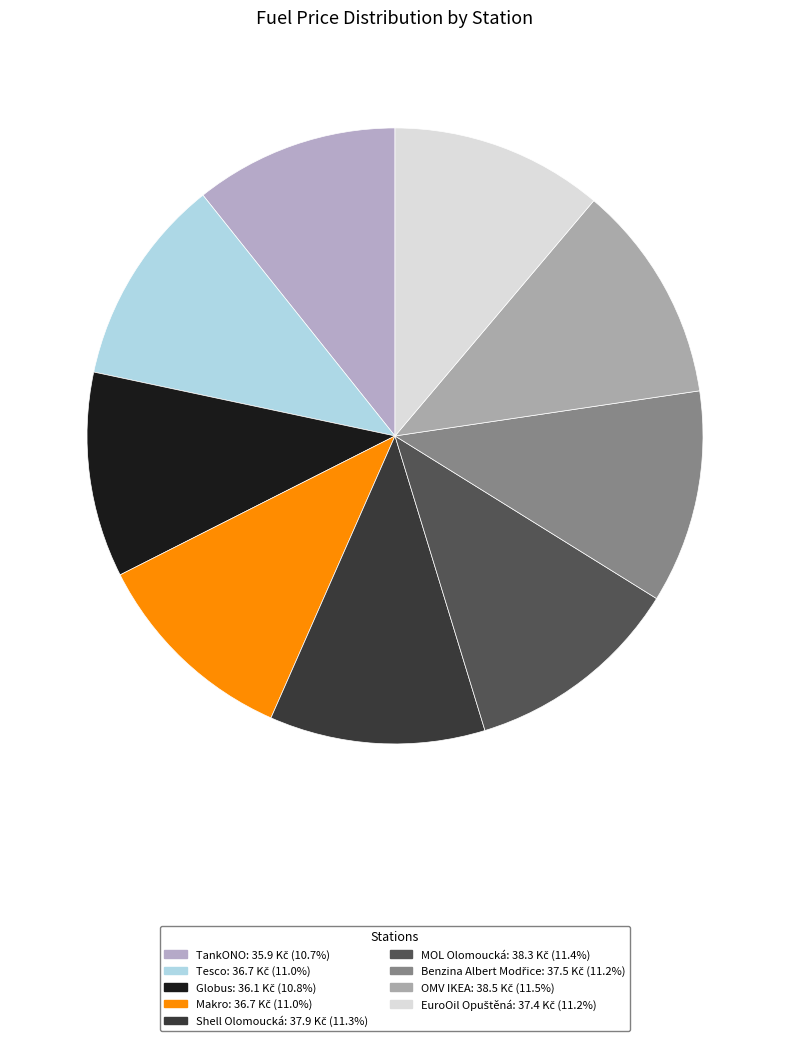

Does EuroOil Opuštěná represent more than half of the total?

No